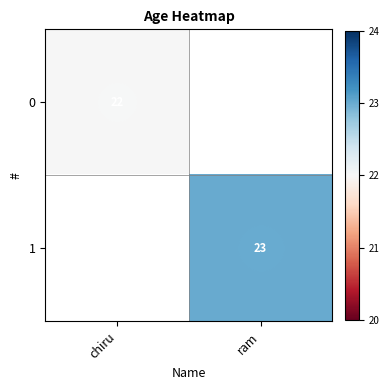

Count the number of categories in the chart.

2